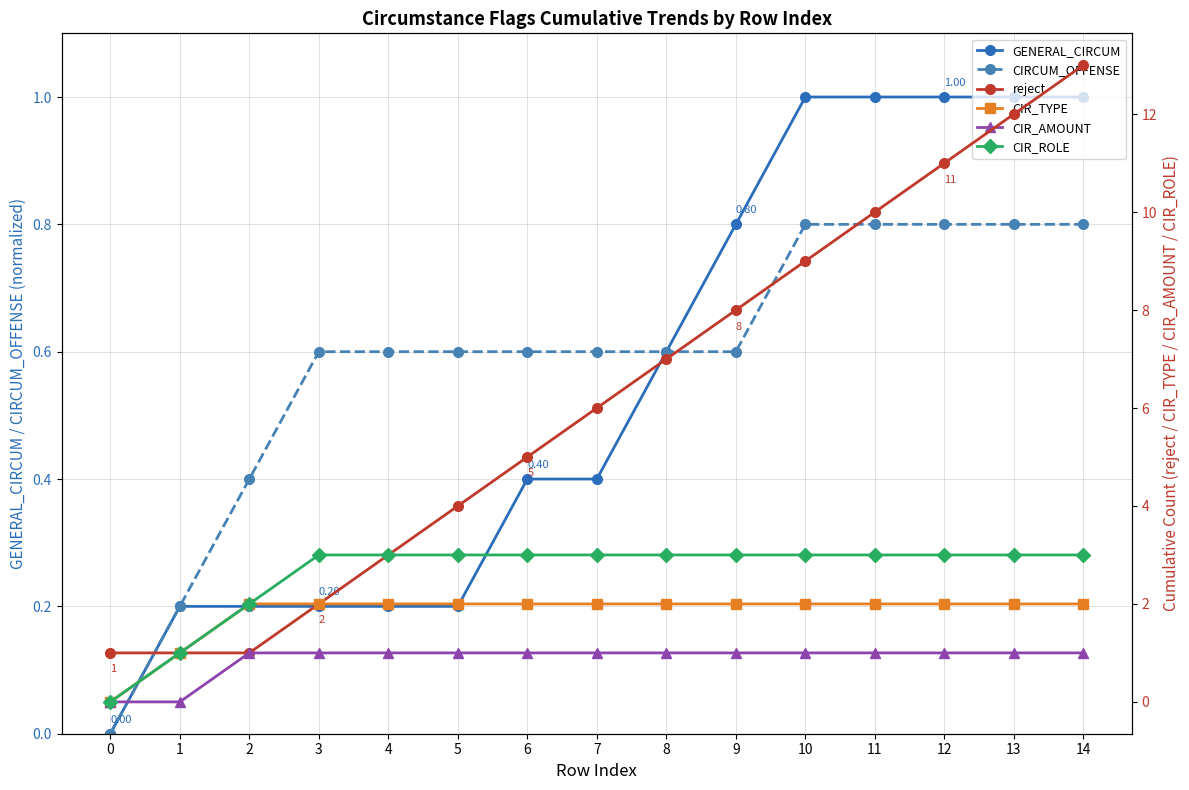

Is it true that GENERAL_CIRCUM equals 0.3 at 8?

False